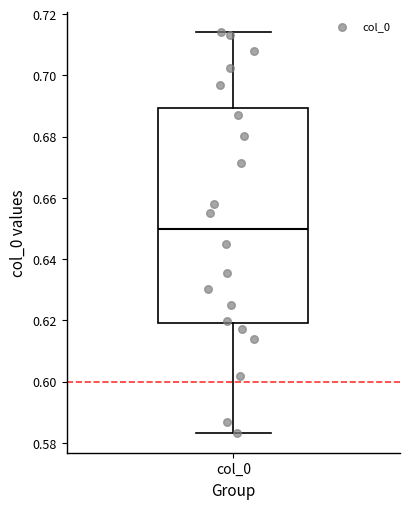

Read this box plot against the y-axis: the position of the median line, the range covered by the box, and the ends of both whiskers. The values are not printed on the chart, so give them approximately, as read against the axis.

median 0.650, box 0.620 to 0.690, whiskers 0.584 to 0.714